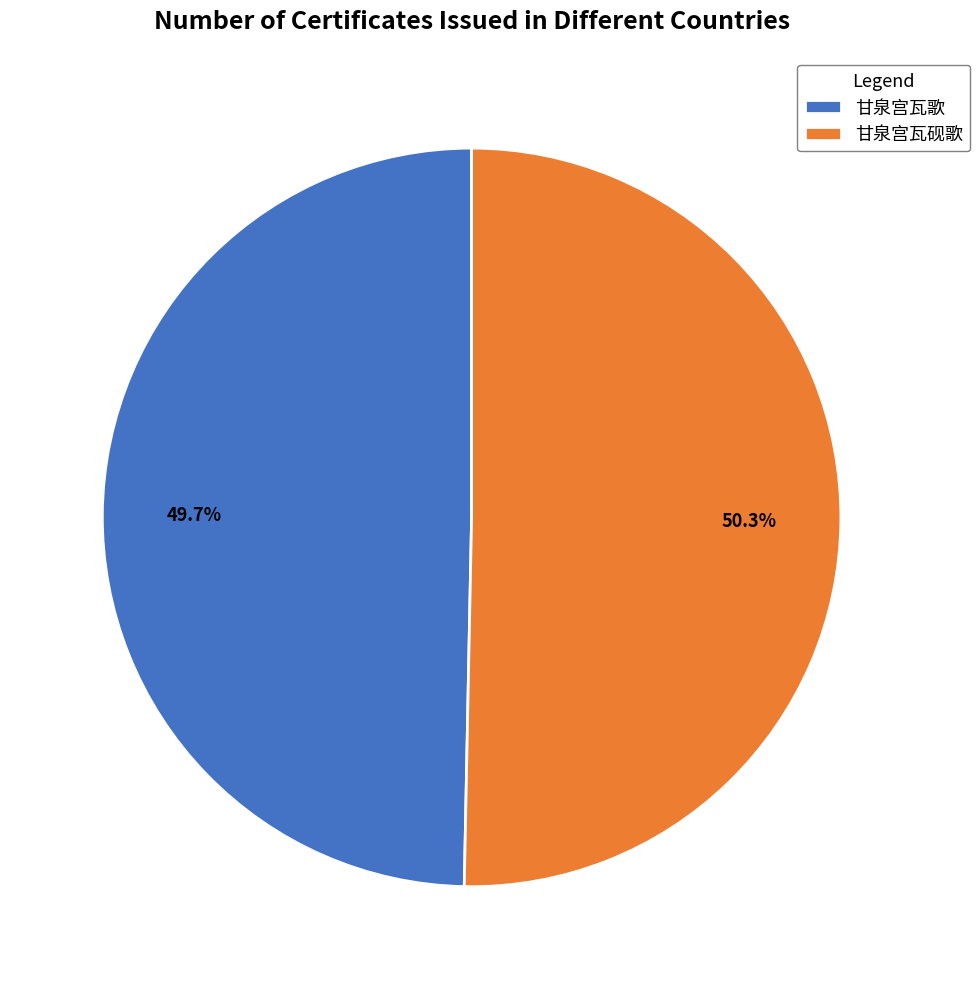

To the nearest percent, what percentage of the pie is 甘泉宫瓦砚歌?

50%